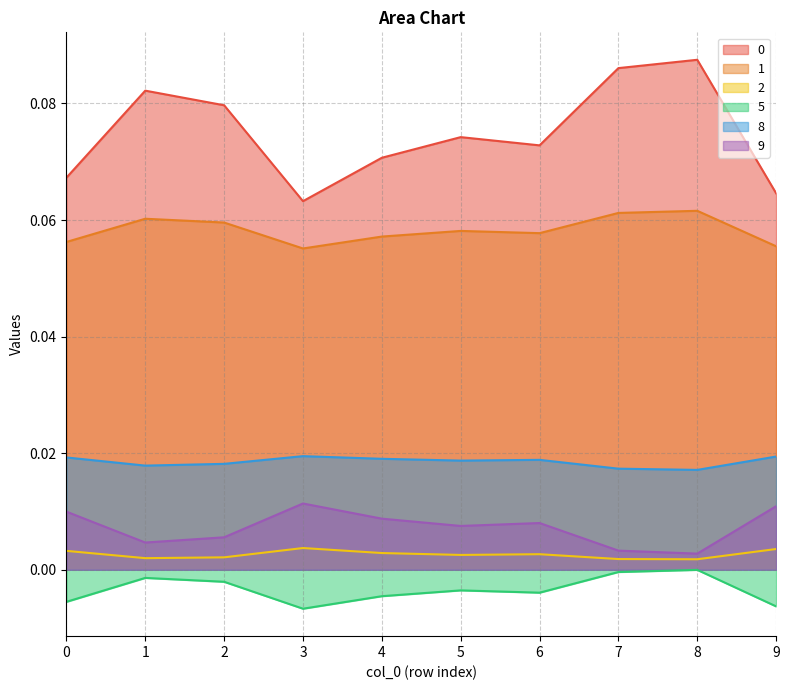

What is the lowest value of the 1 series?

0.1